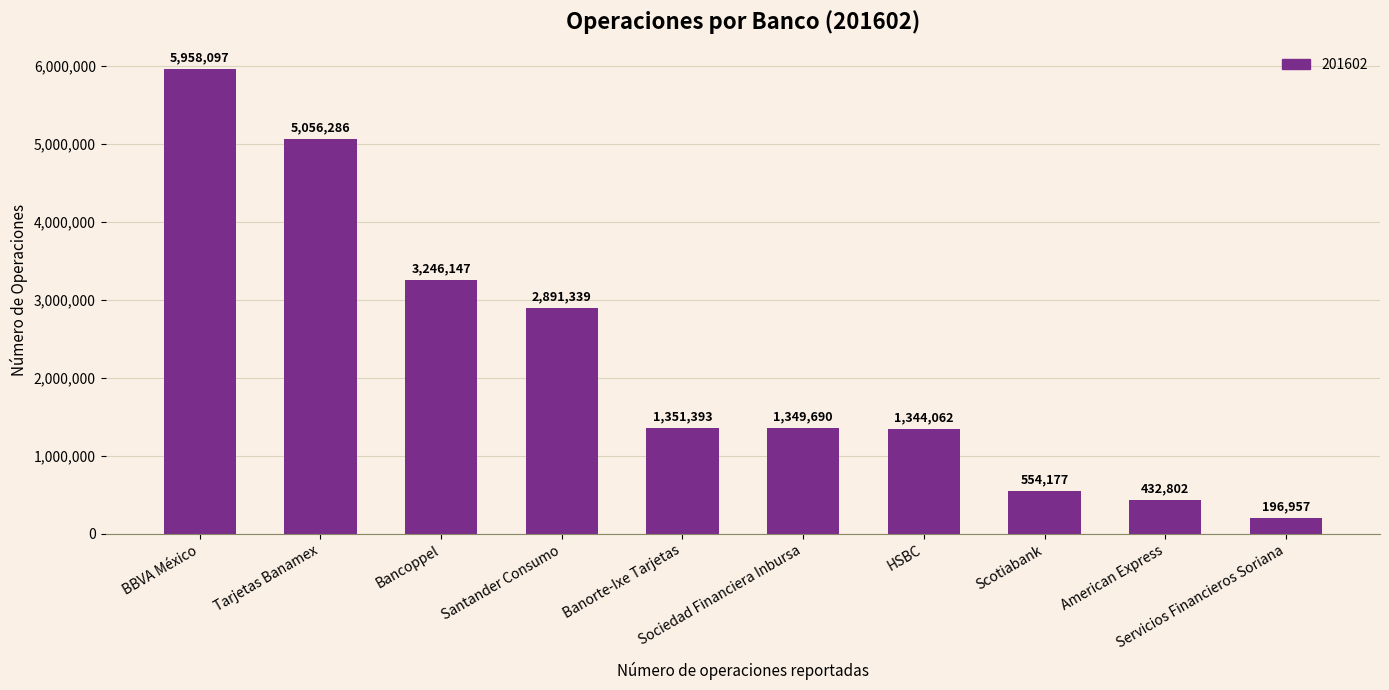

Approximately how many times larger is the value at Scotiabank compared to Banorte-Ixe Tarjetas?

0.4